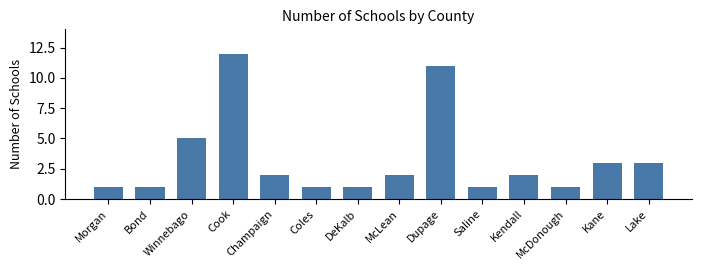

What is the change in value from Cook to McLean?

-10